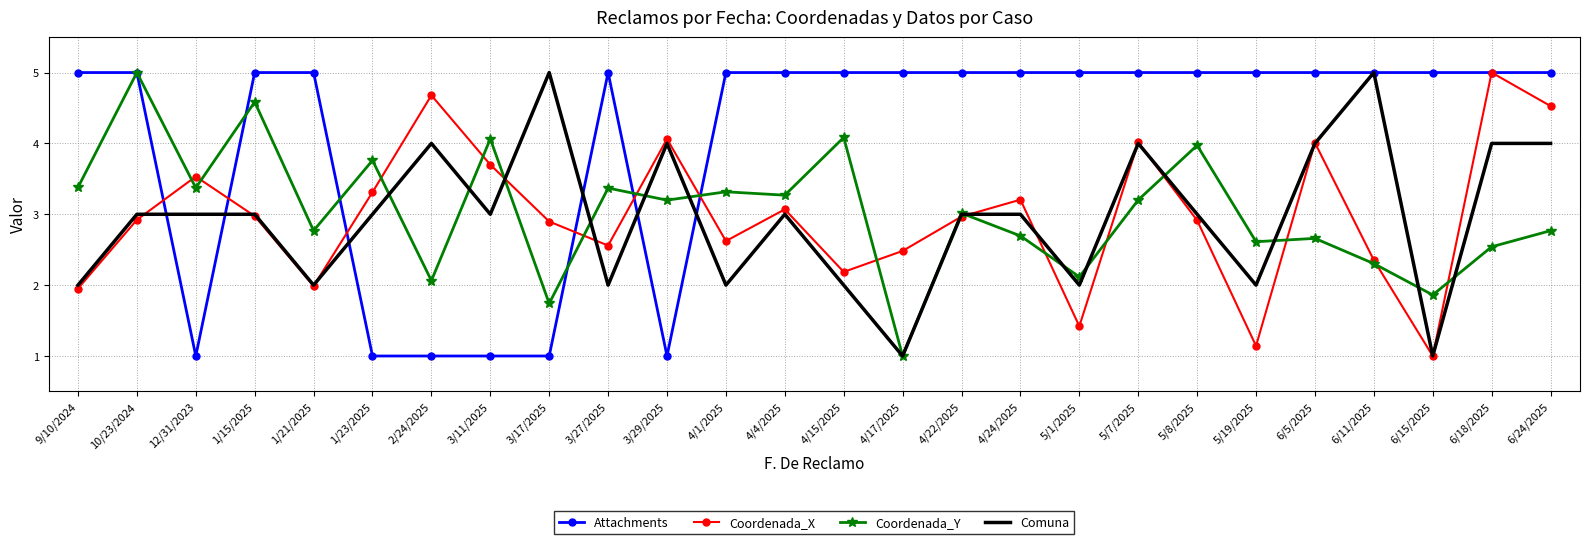

Rank the series at 3/17/2025 from highest to lowest value.

Comuna, Coordenada_X, Coordenada_Y, Attachments